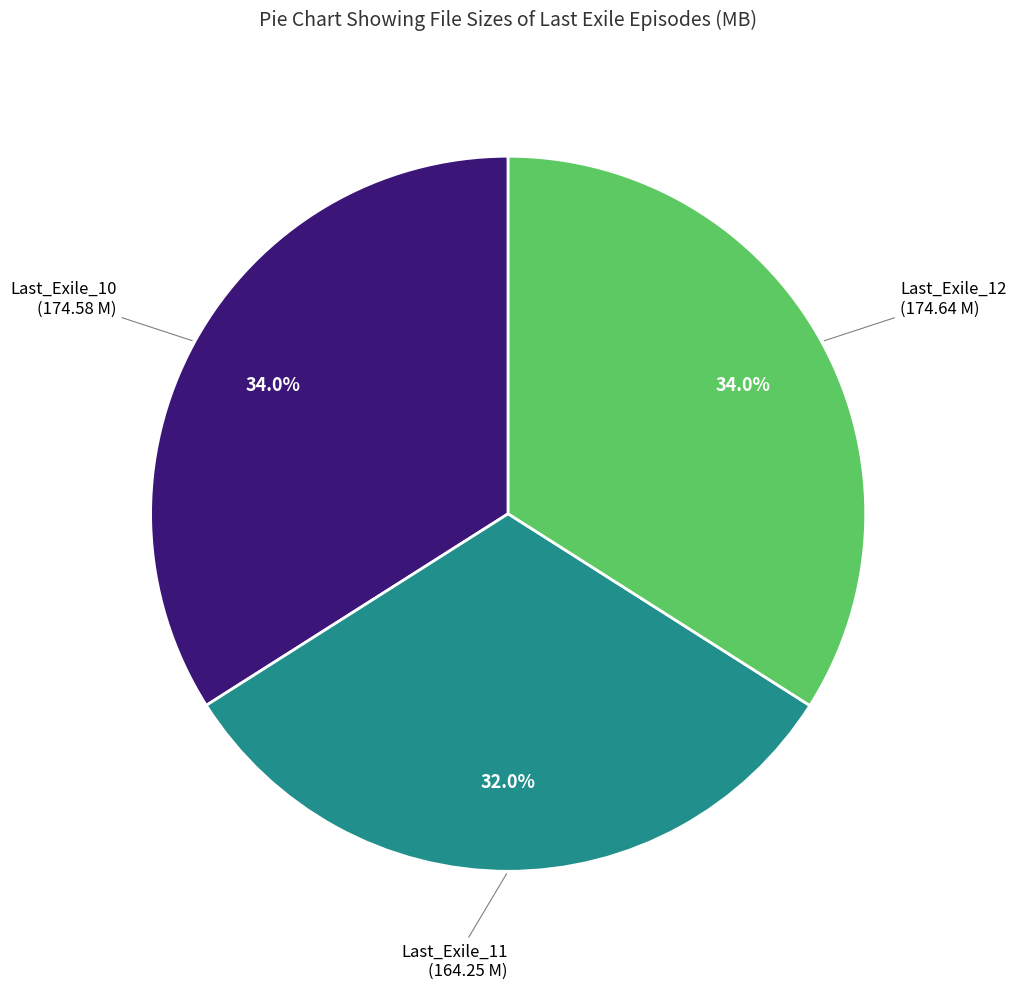

Is there any slice that represents more than half of the pie?

No